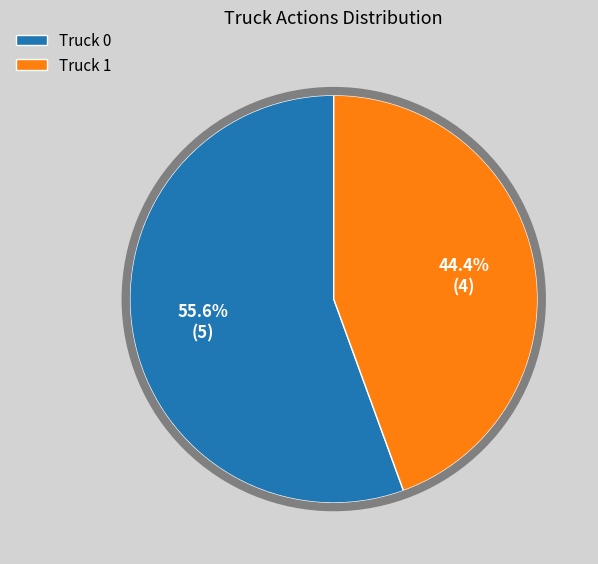

Between Truck 1 and Truck 0, which is larger?

Truck 0